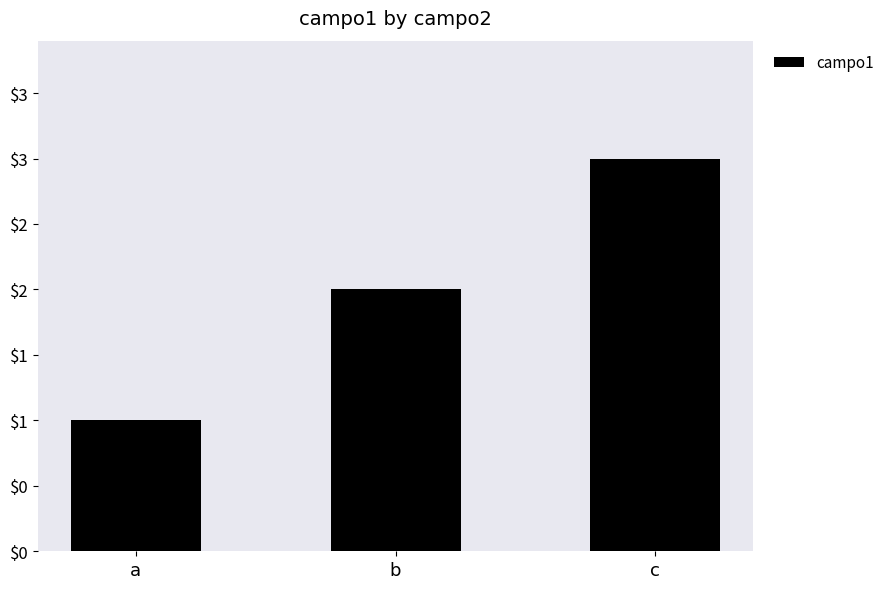

What is the minimum value shown in the chart?

1